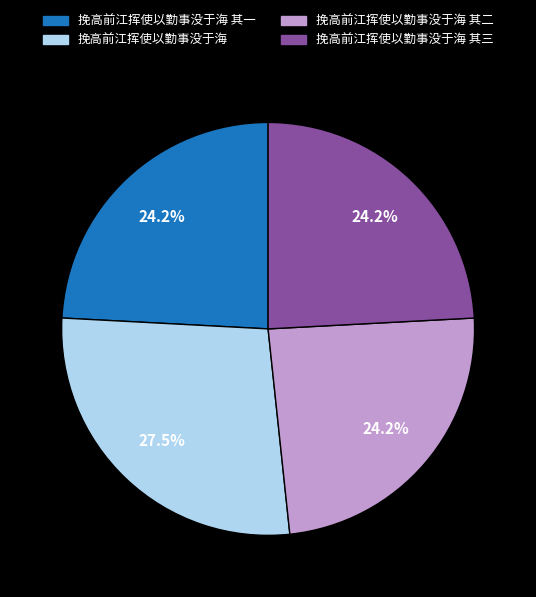

Count the number of slices in the pie.

4